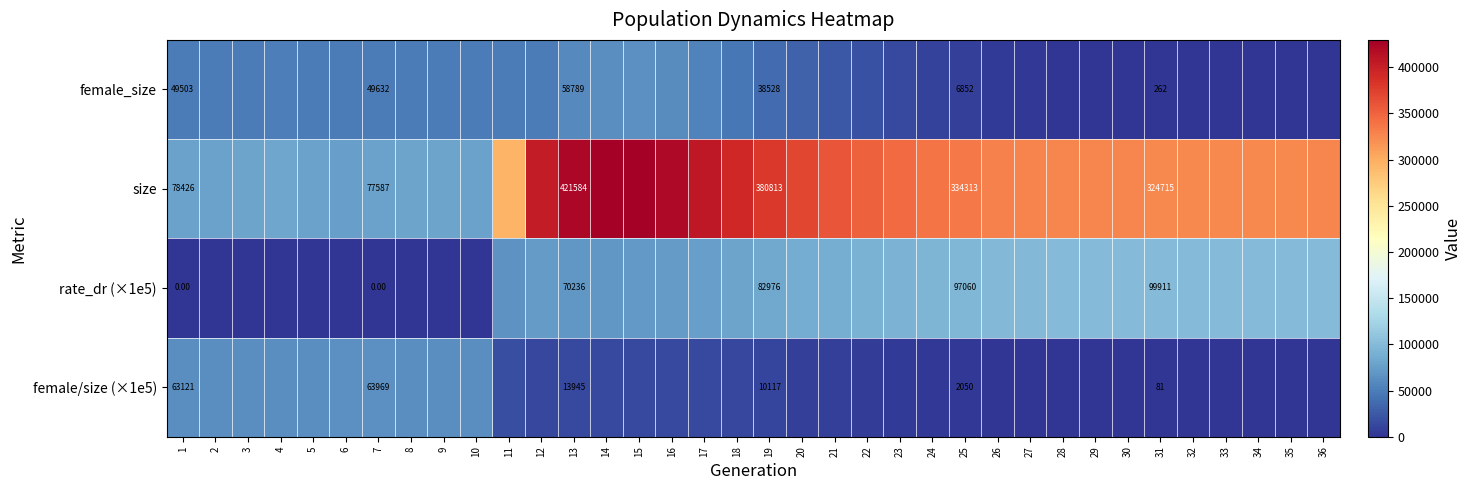

At which label does female/size (×1e5) reach its peak?

6